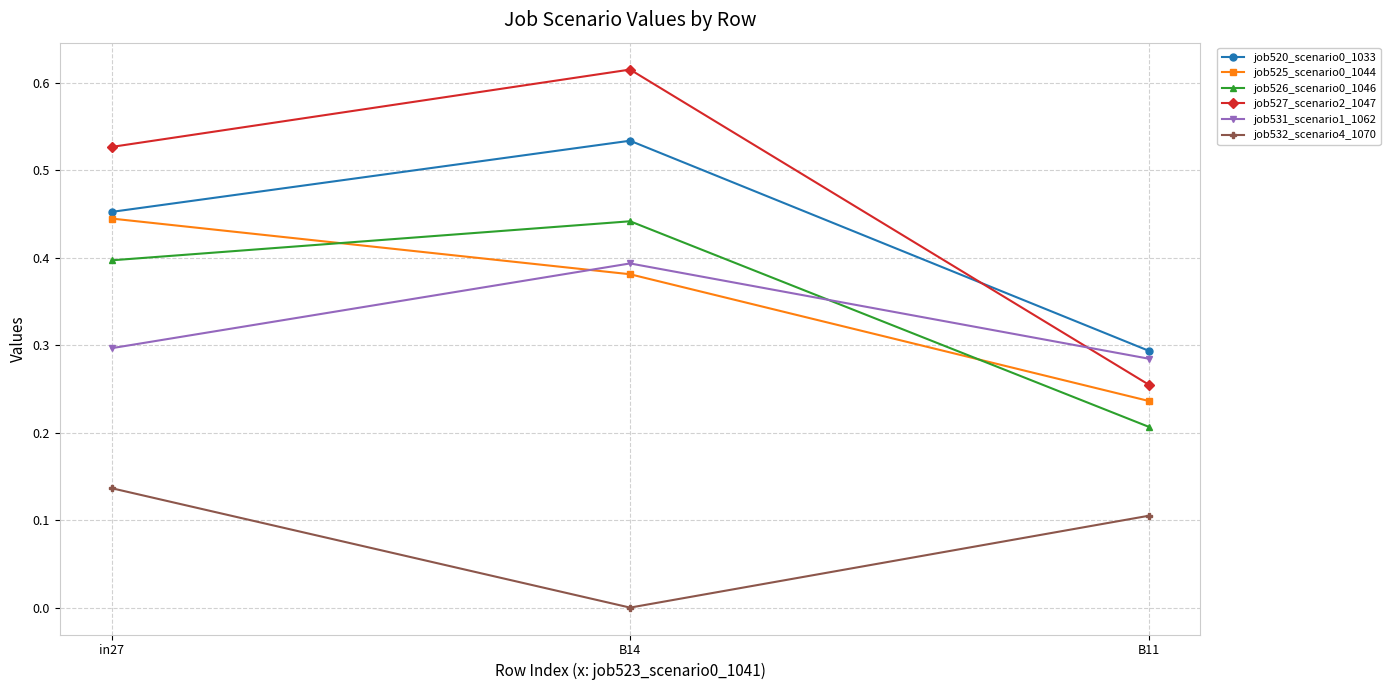

What is the label of the 3rd point from the right?

in27